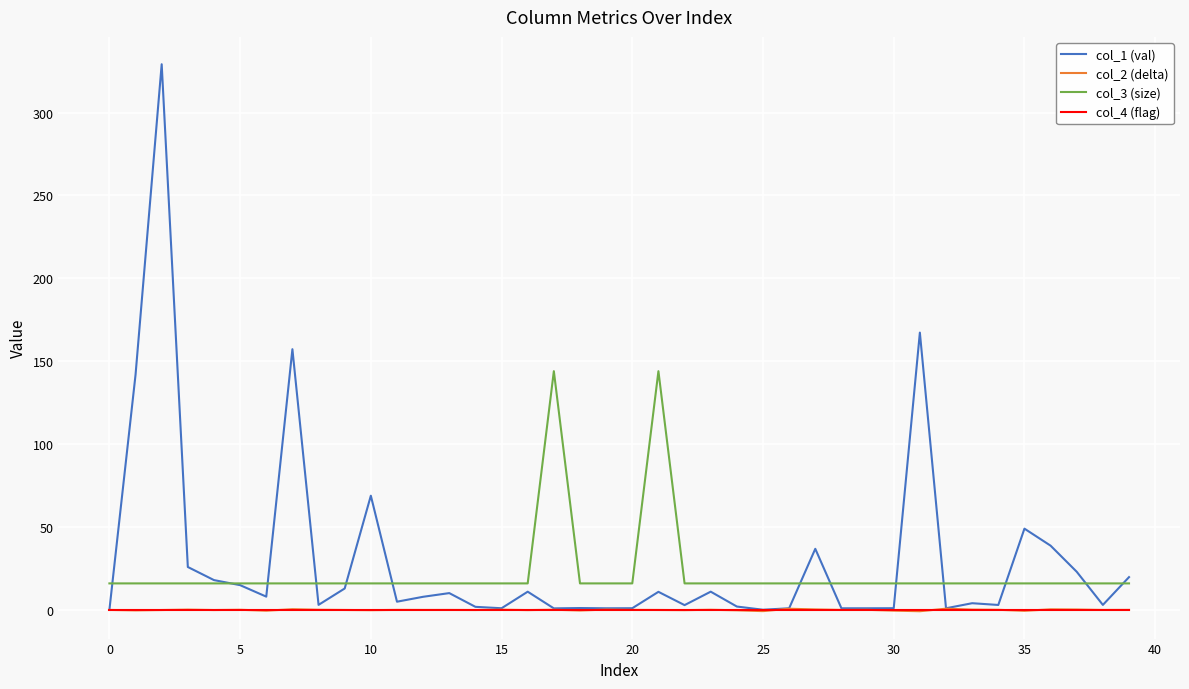

What is the maximum value shown in the chart?

329.1